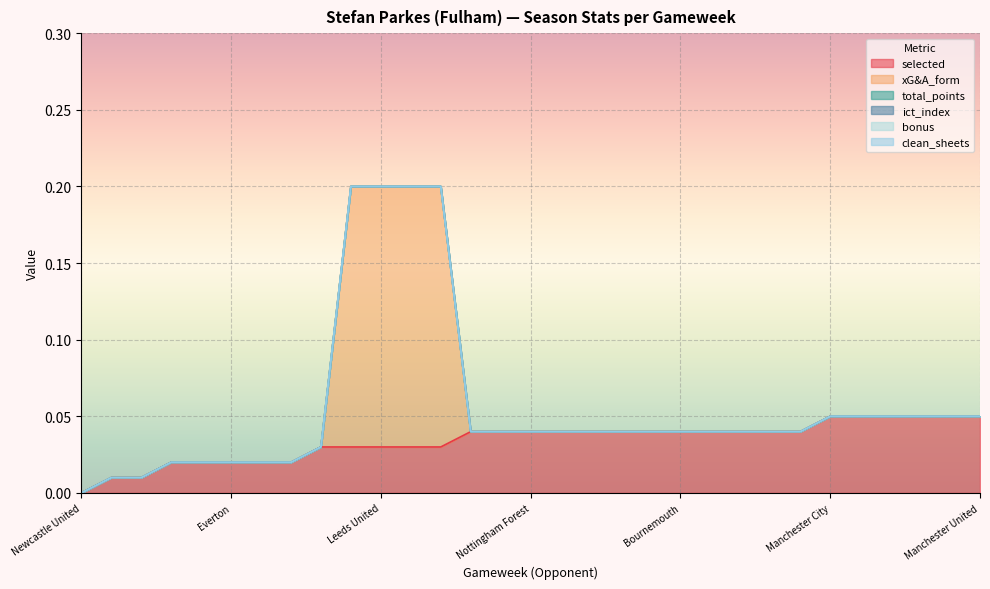

List the series in order of their peak value, highest first.

xG&A_form, selected, total_points, ict_index, bonus, clean_sheets